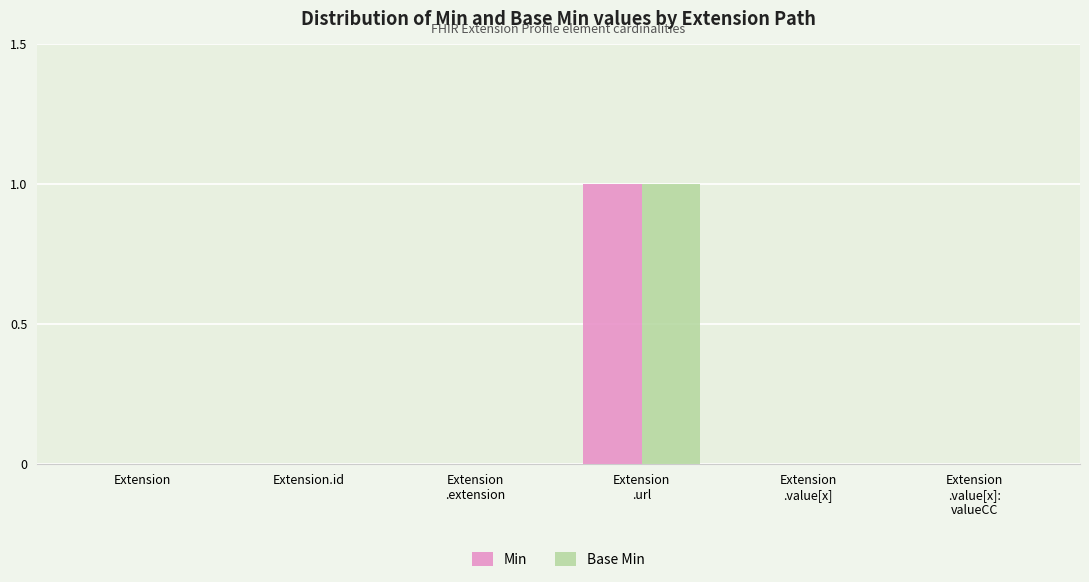

Which category has the highest value in the Base Min series?

Extension
.url